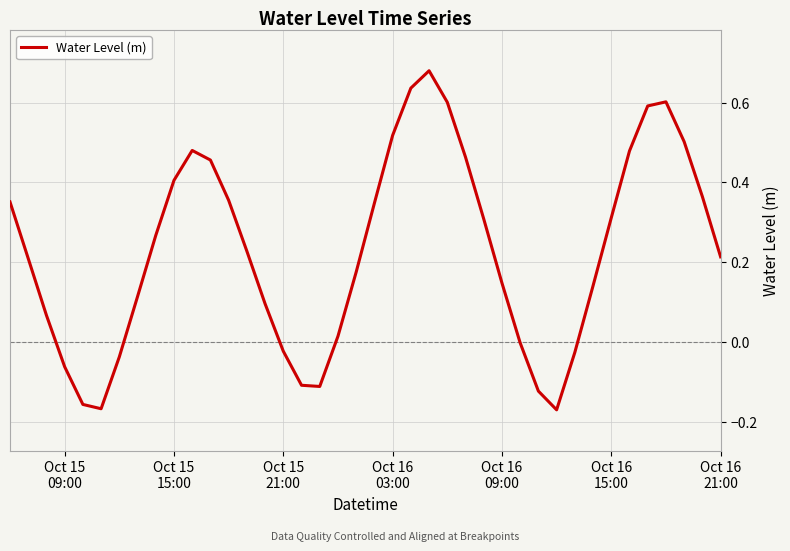

What is the difference between the maximum and minimum values?

0.9